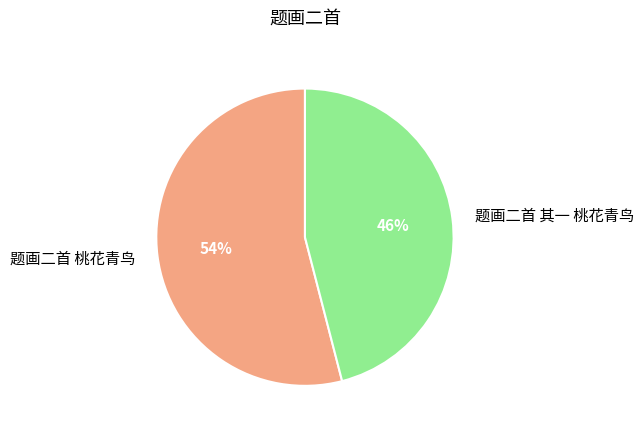

To the nearest percent, what is the difference between the largest and smallest slice percentages?

8%